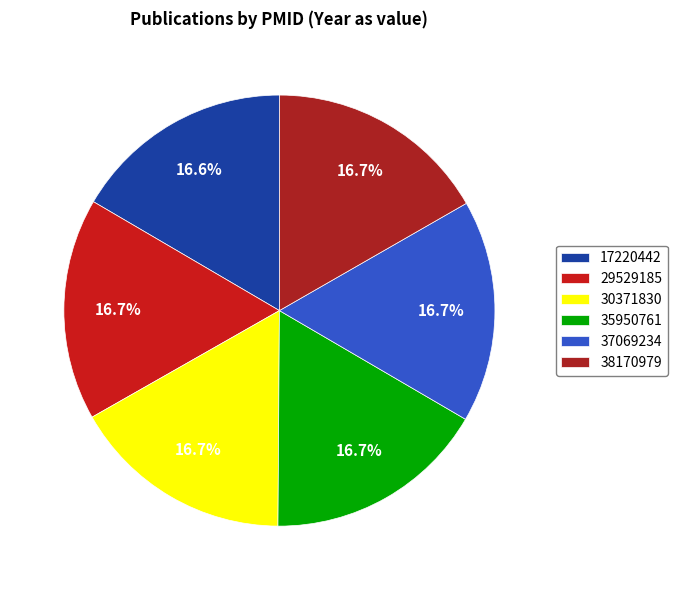

True or false: 29529185 accounts for 24% of the total.

False